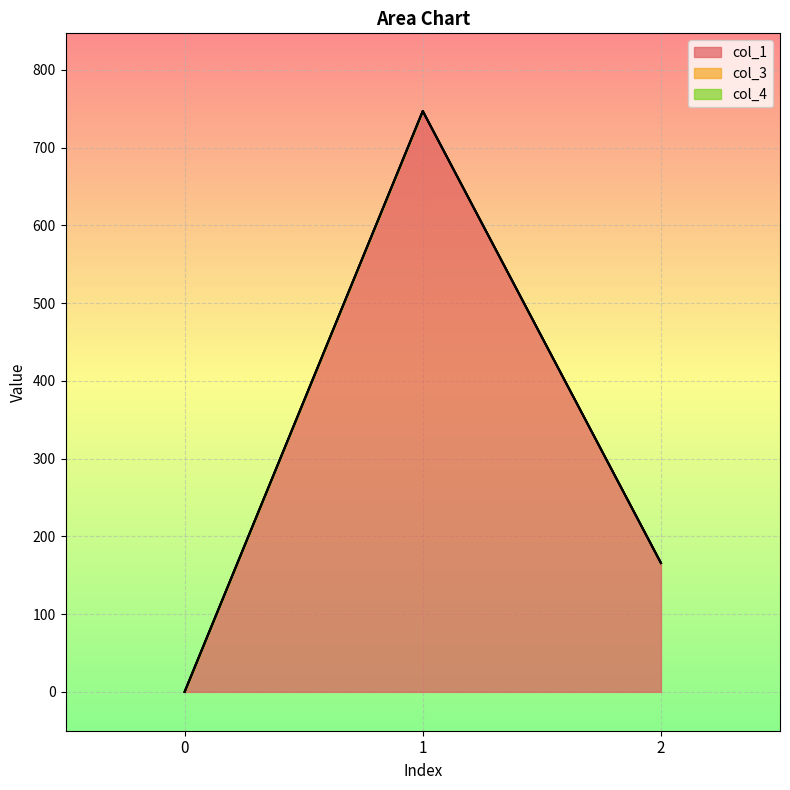

How many lines are shown in the chart?

3